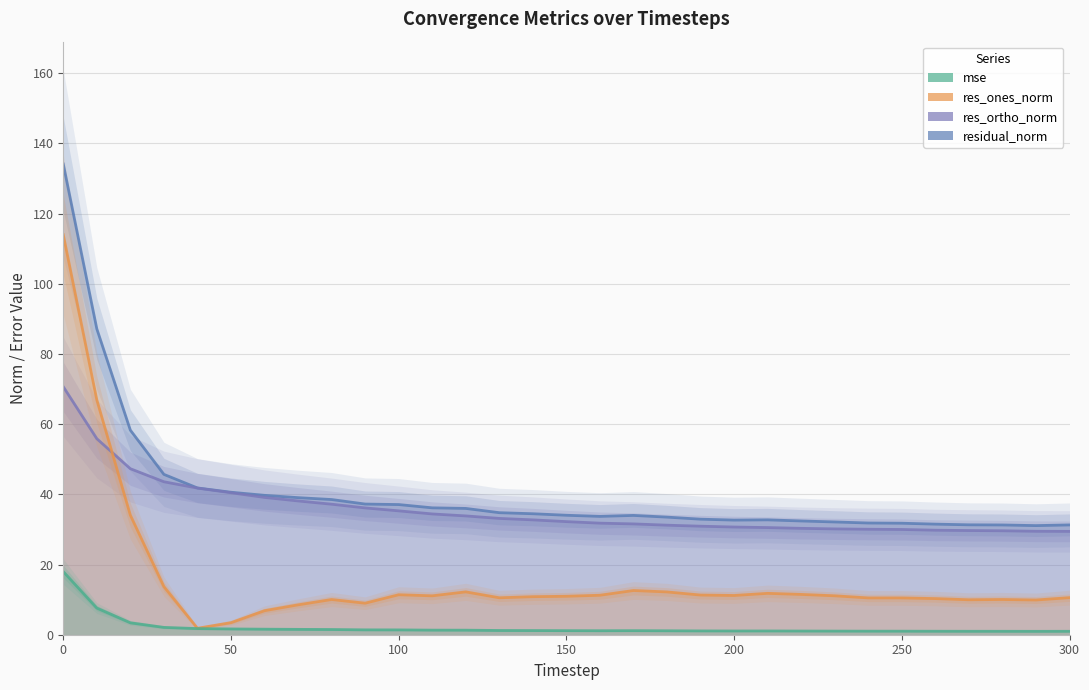

Is it true that res_ones_norm equals 6.9 at 13?

False